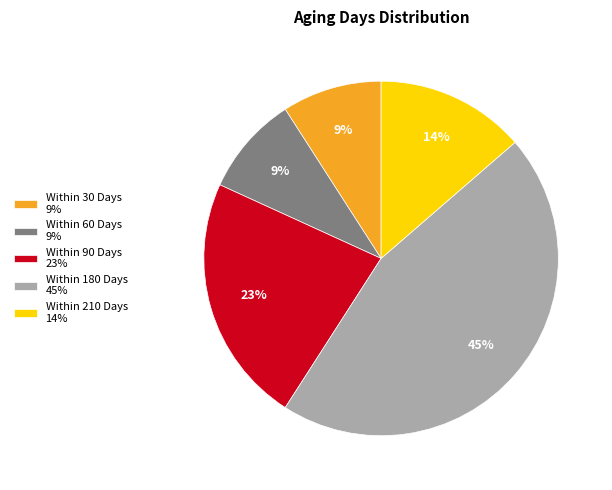

Count the number of slices in the pie.

5